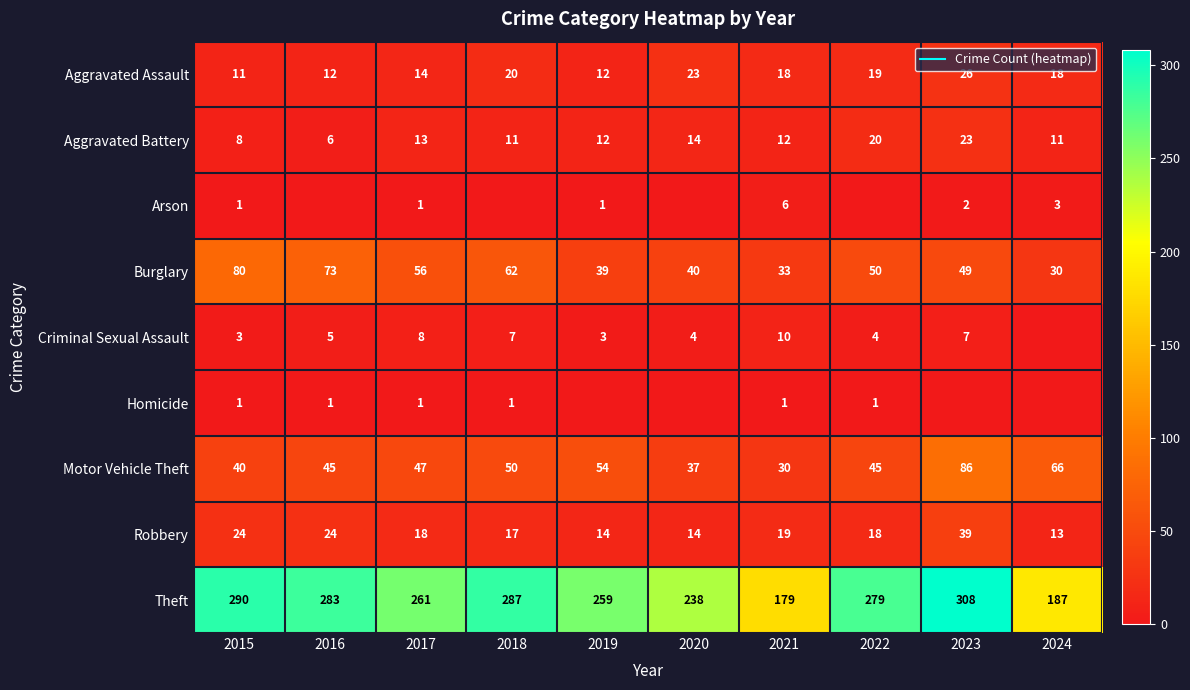

Where is Criminal Sexual Assault nearest to the value 5?

2016